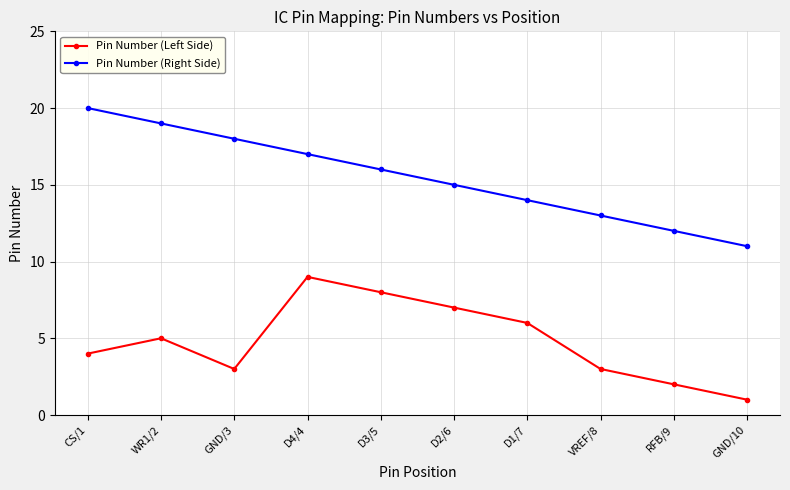

True or false: Pin Number (Left Side) has more than 1 interior local peaks.

True